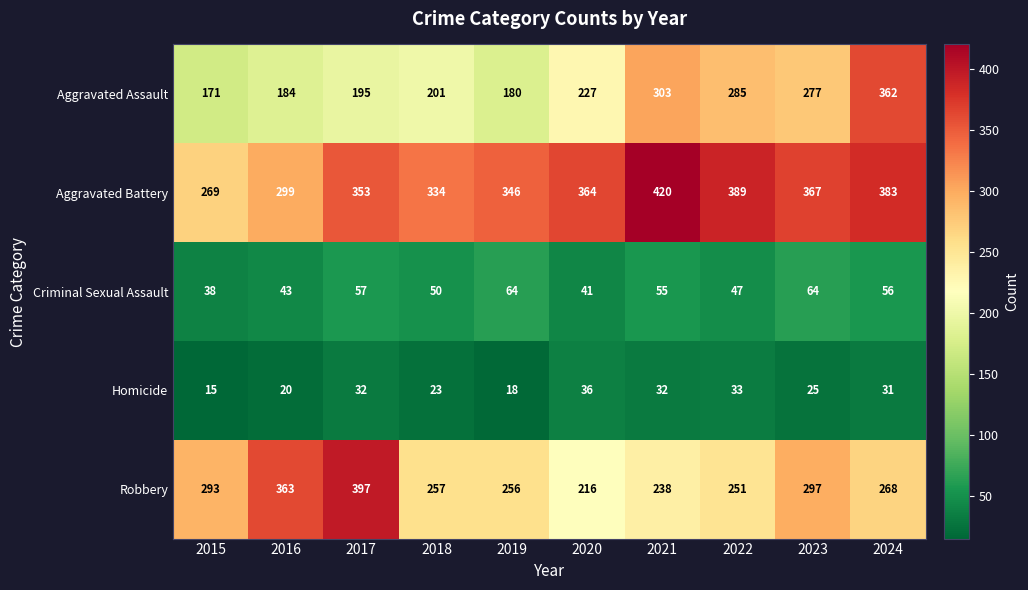

The value of Robbery at 2020 is 216. True or false?

True